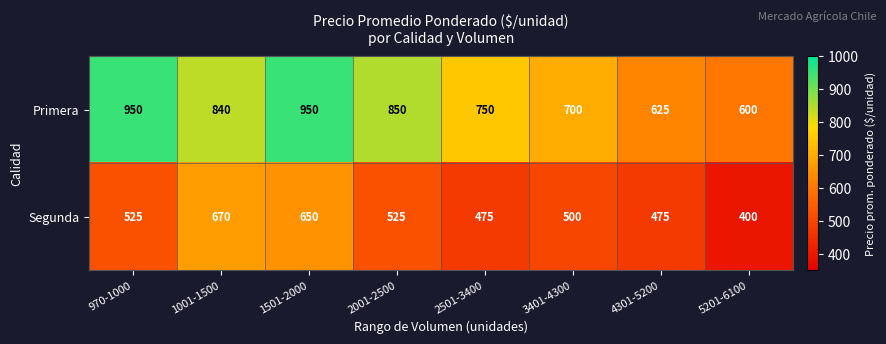

Which label corresponds to the smallest value in the chart?

5201-6100